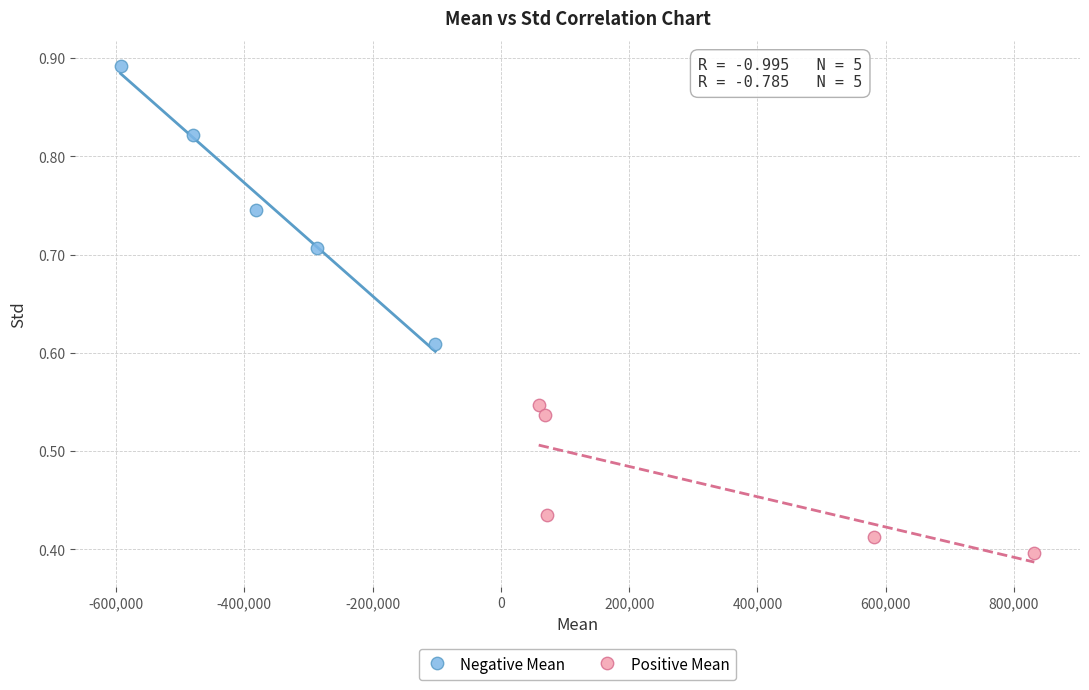

Which series has the largest Y range (max minus min)?

Negative Mean